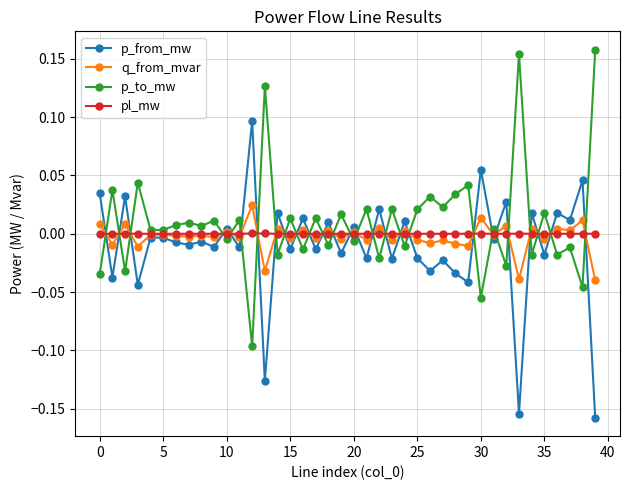

True or false: p_from_mw and p_to_mw cross at least once.

True